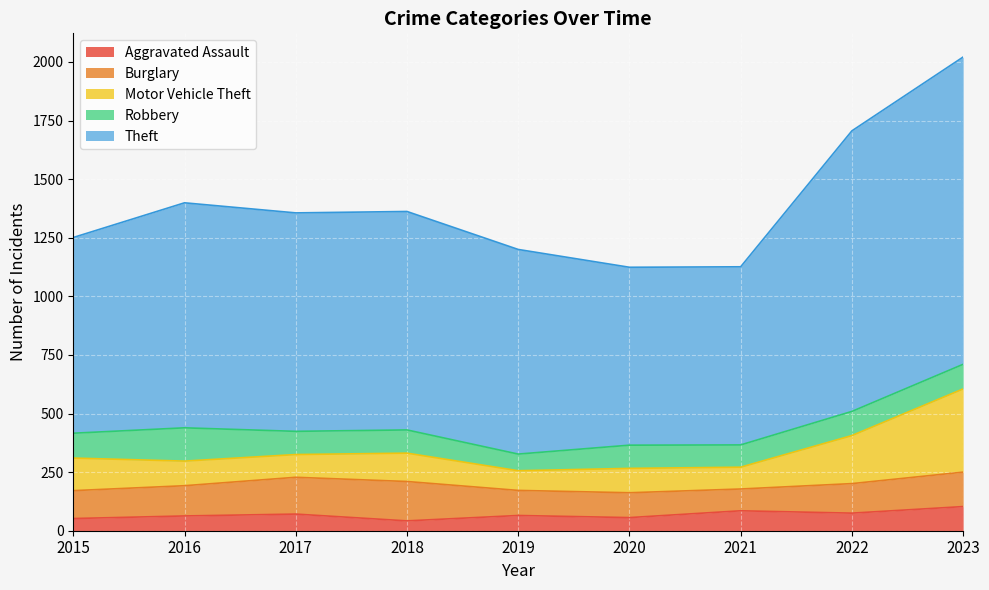

Where is Motor Vehicle Theft nearest to the value 430?

2022